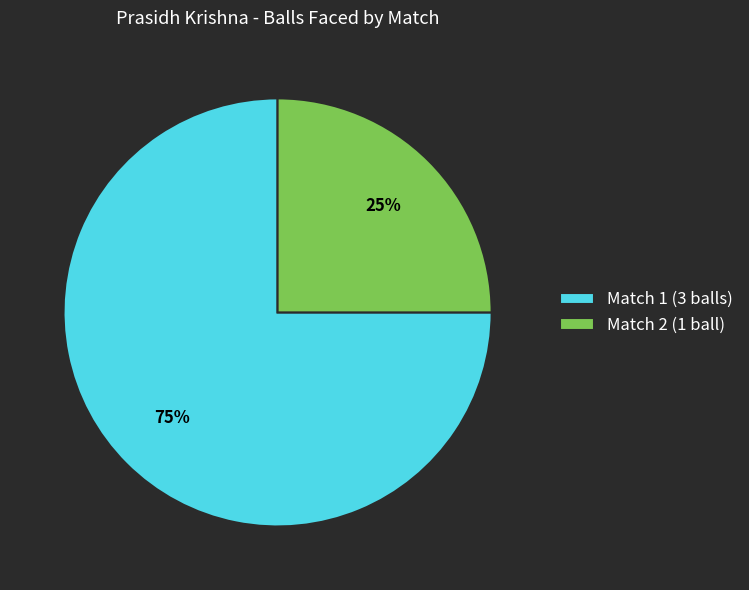

True or false: Match 2 (1 ball) accounts for 25% of the total.

True